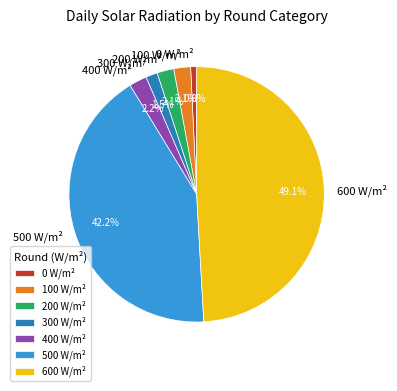

To the nearest percent, what is the average slice percentage?

14%